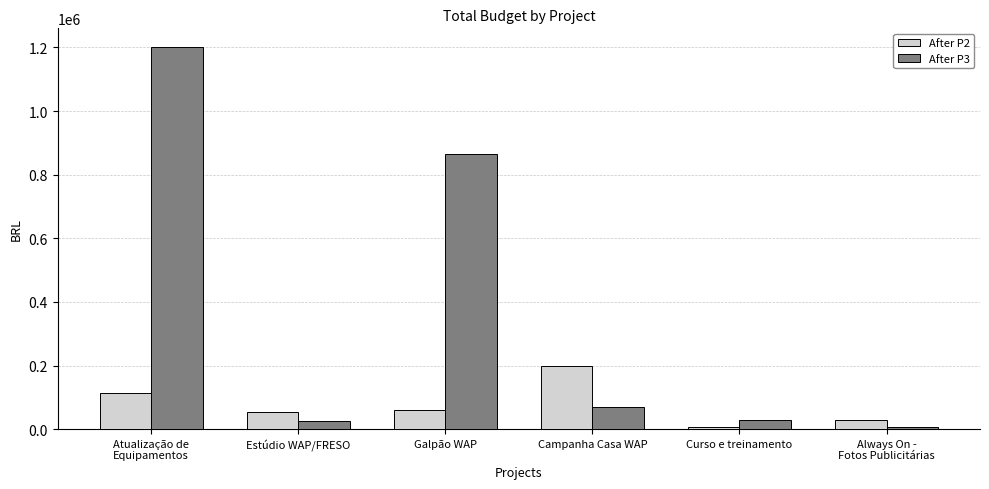

The value of After P2 at Galpão WAP is 100326. True or false?

False